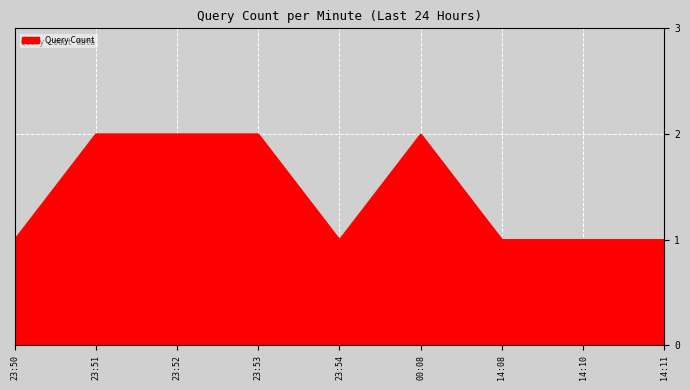

What position from the right is 23:50?

9